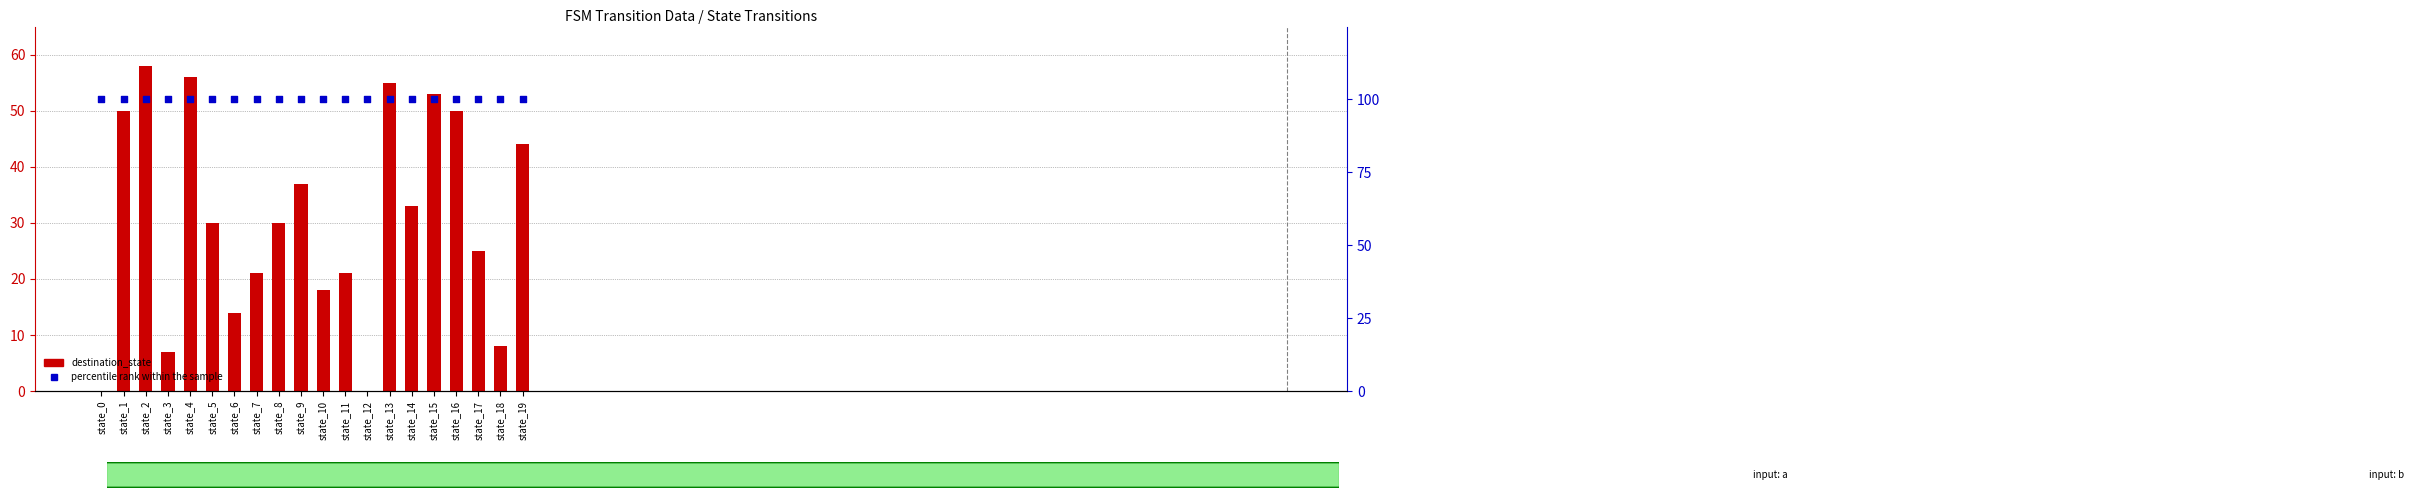

What is the total value across all series at state_1?

150